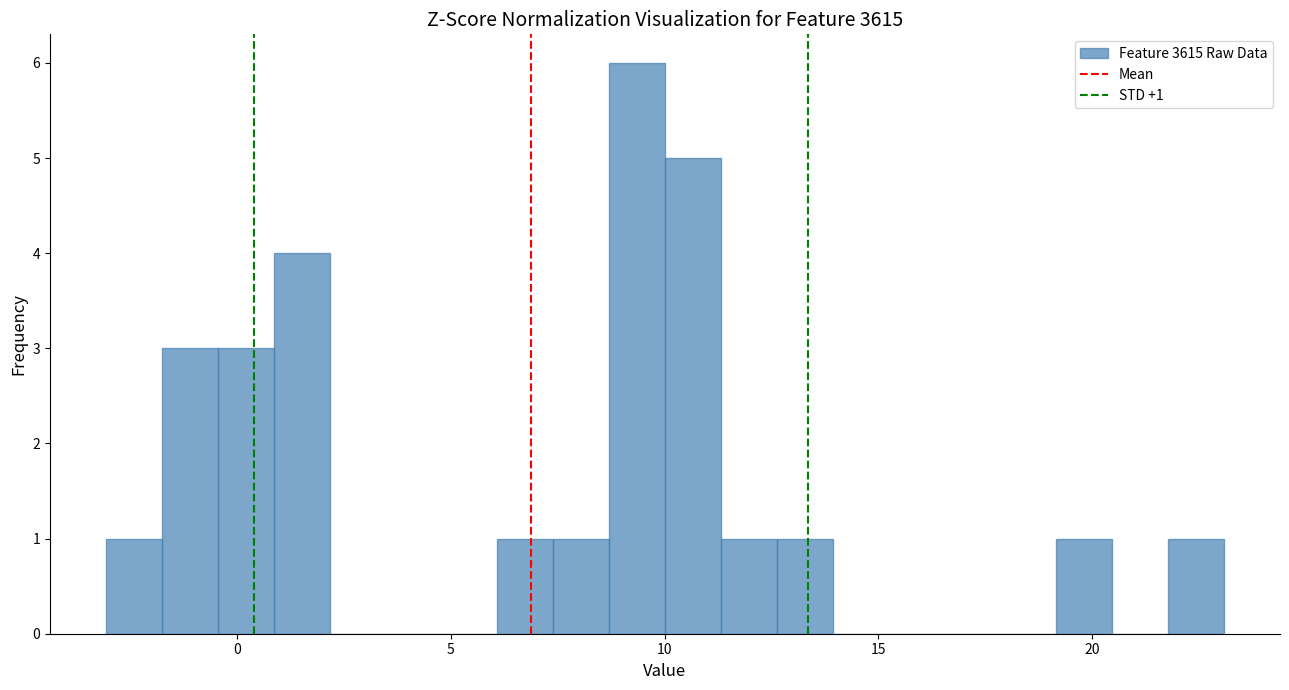

Around what value on the x-axis is the tallest bar? Give the approximate position of its centre, as read against the axis.

9.5